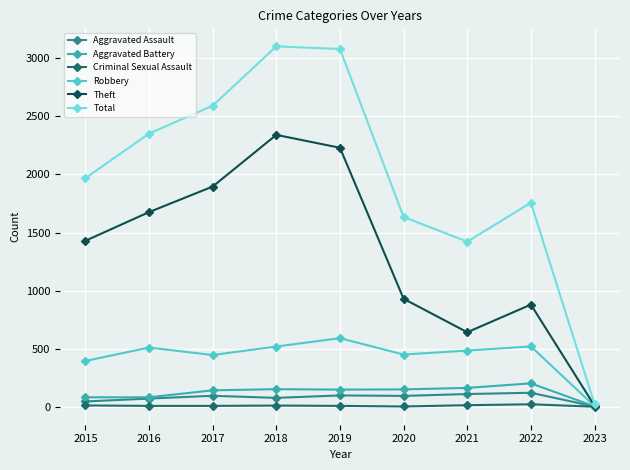

Which series has the largest total across all categories?

Total